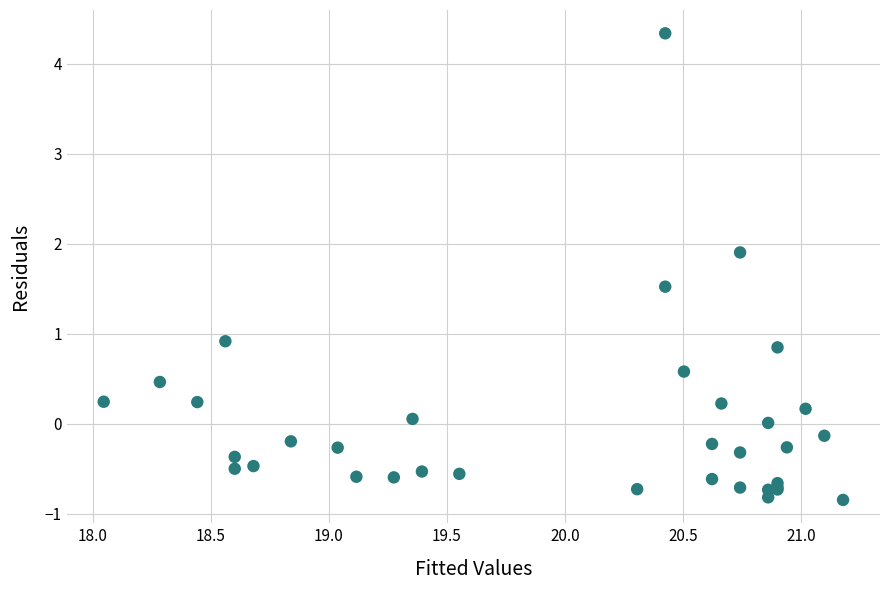

What Y value in the scatter plot is closest to 1?

0.9